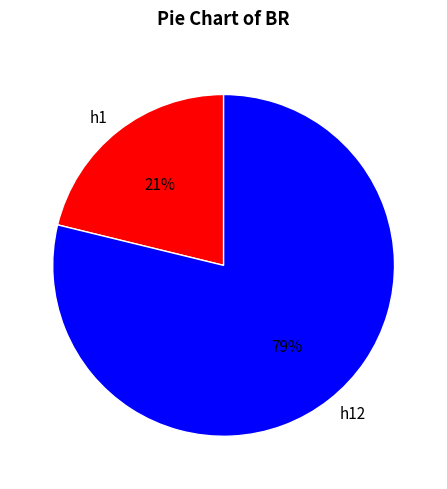

How many slices are in this pie chart?

2